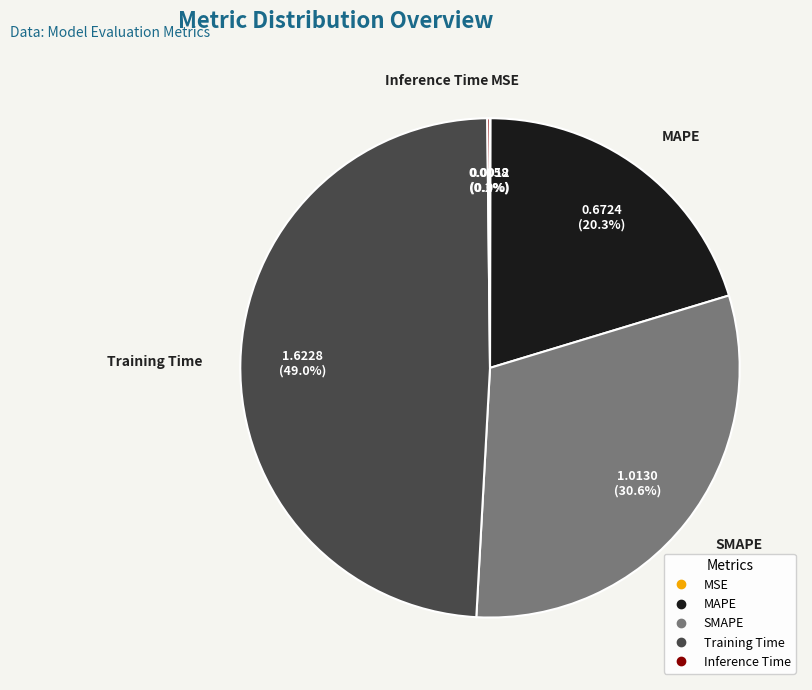

Does any single category account for the majority?

No